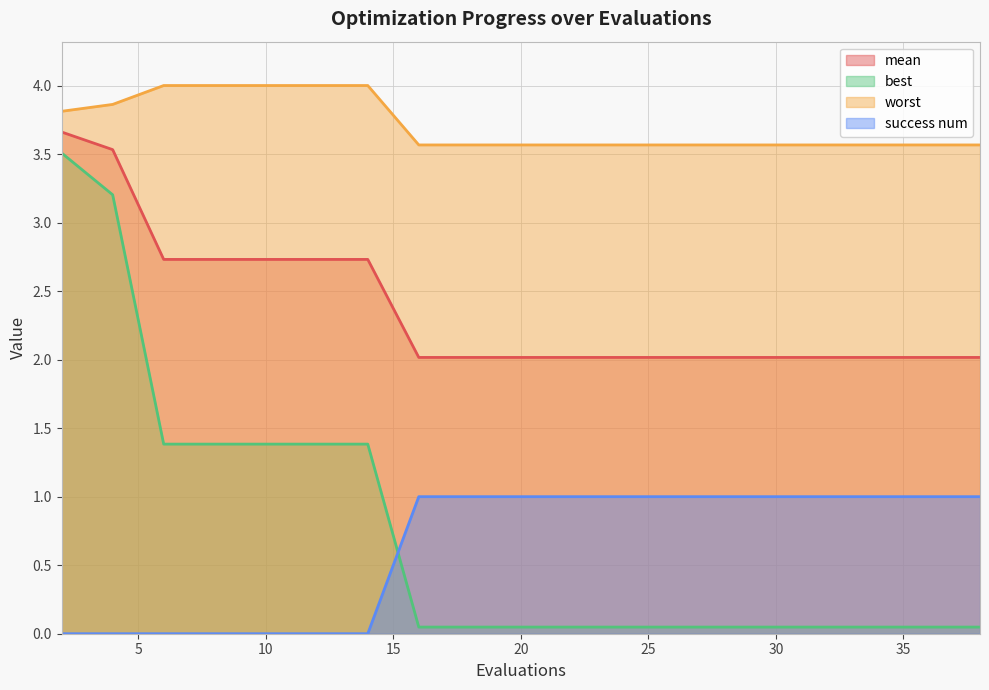

True or false: success num and worst cross at least once.

False